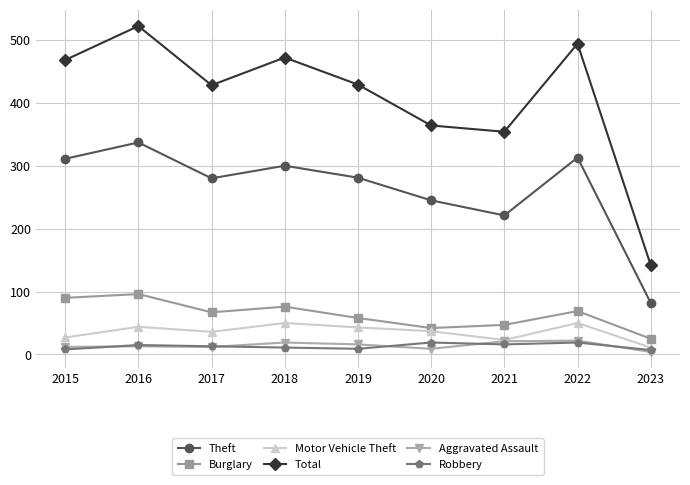

At which category does Total reach its first local peak?

2016